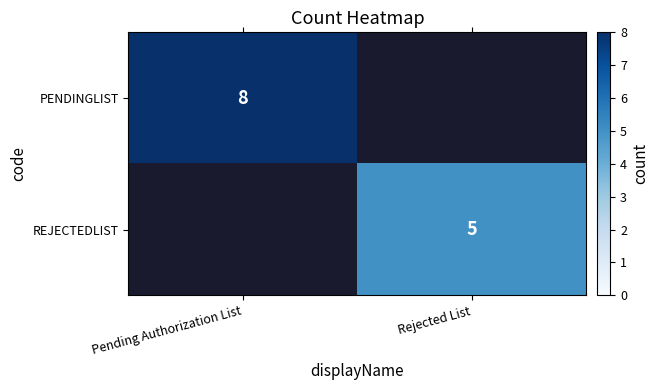

Is the value of PENDINGLIST at Pending Authorization List greater than the value of REJECTEDLIST at Rejected List?

Yes